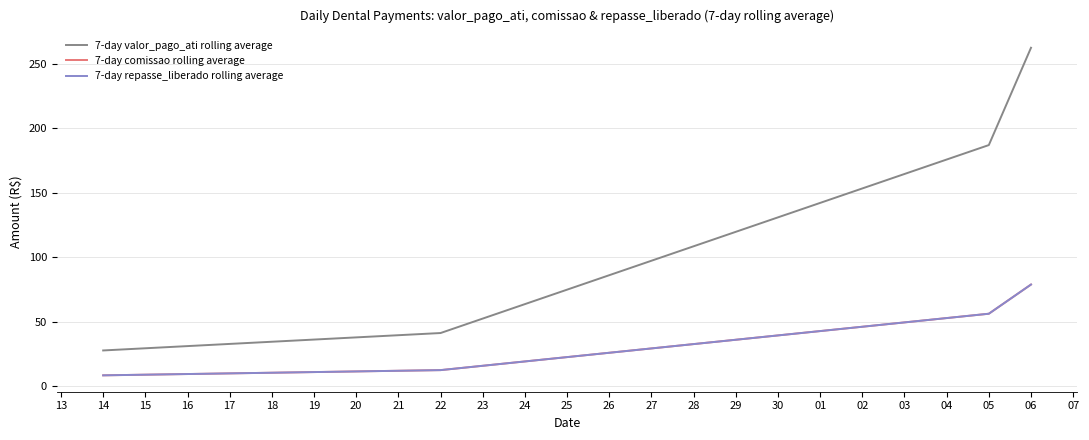

Is this an area chart (filled region under the line)?

No